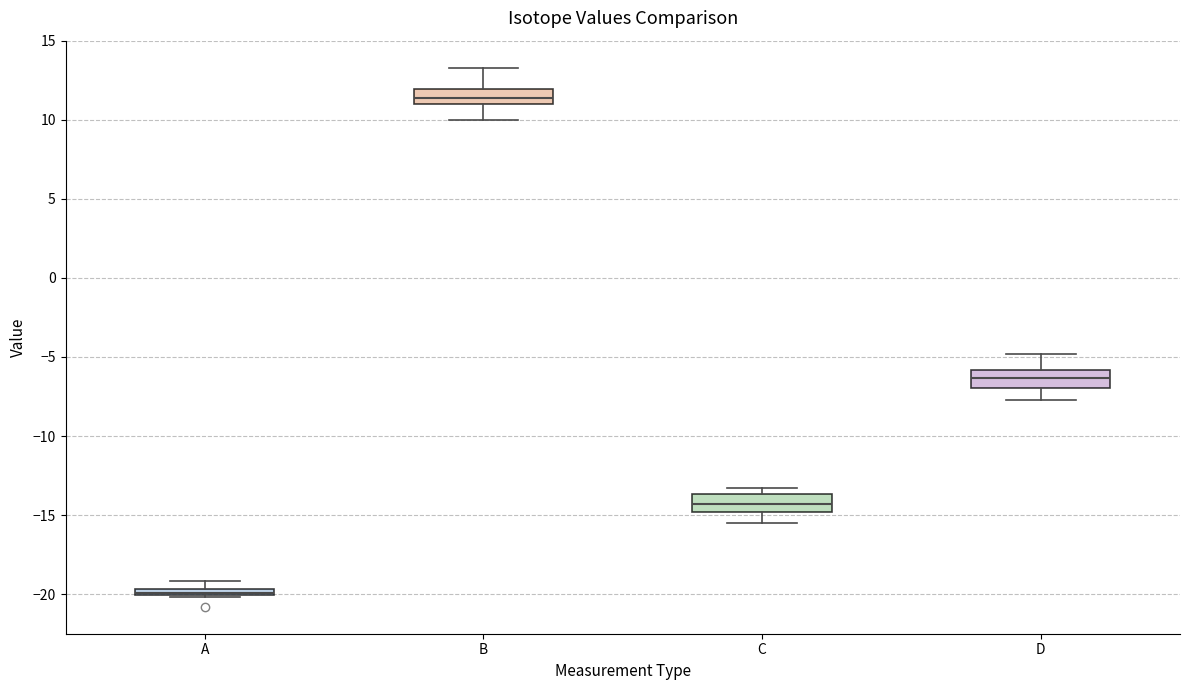

Where does the median line of the box for D sit on the y-axis? The values are not printed on the chart, so give them approximately, as read against the axis.

-6.5